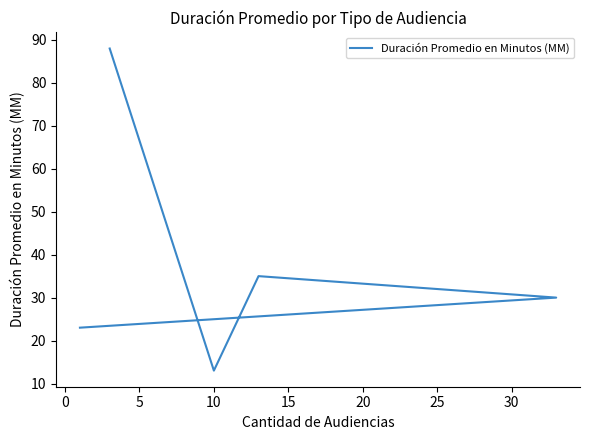

What is the difference between the maximum and minimum values?

75